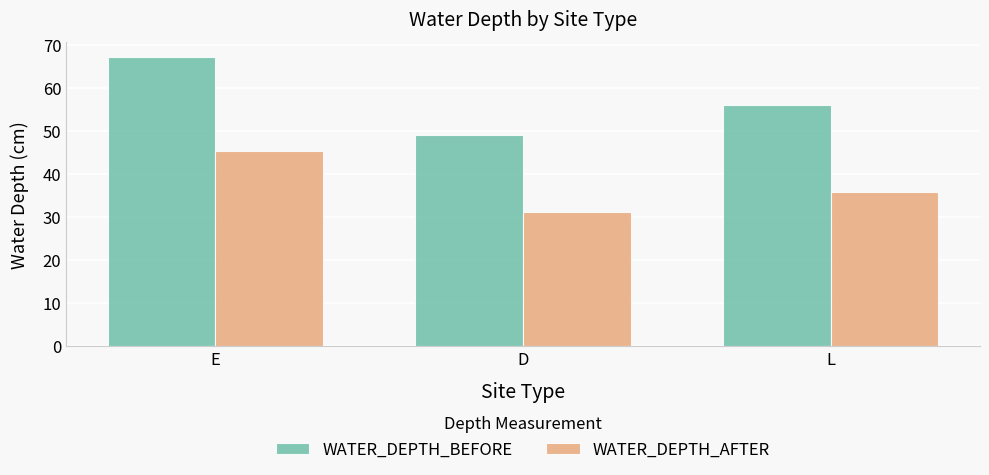

Is it true that WATER_DEPTH_BEFORE equals 56.0 at L?

True